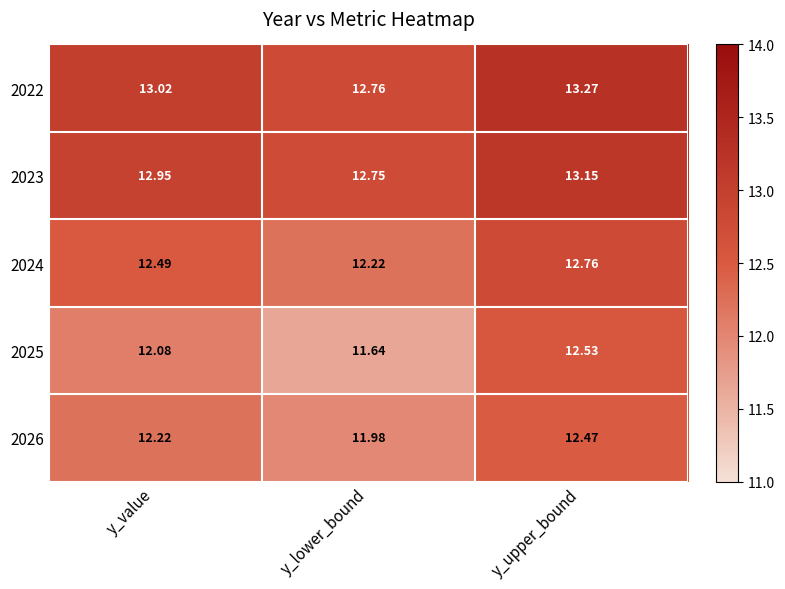

At y_upper_bound, list the series in order from largest to smallest.

2022, 2023, 2024, 2025, 2026